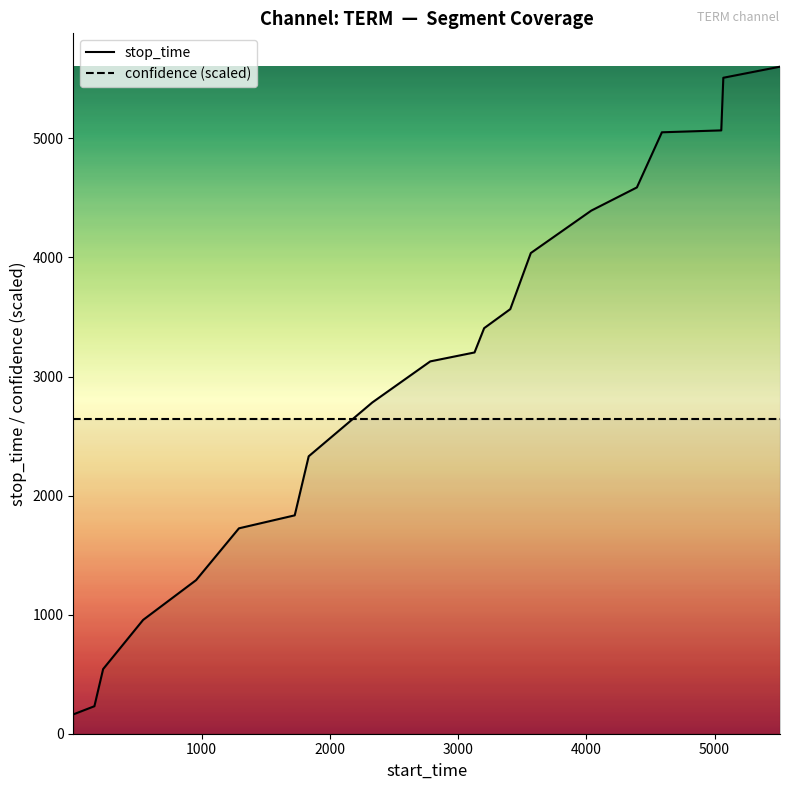

Which series has the largest total across all categories?

stop_time